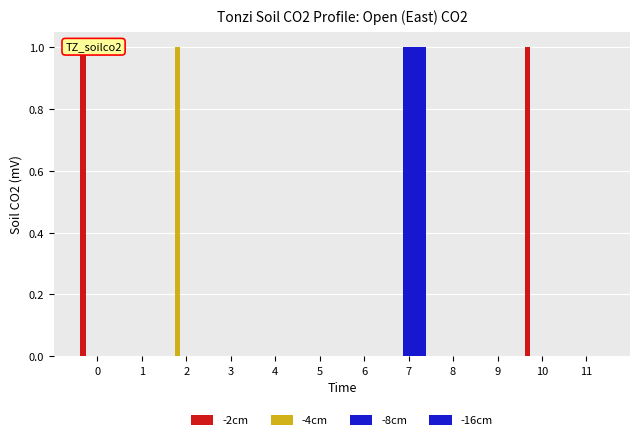

Which series has the widest spread of values?

-2cm